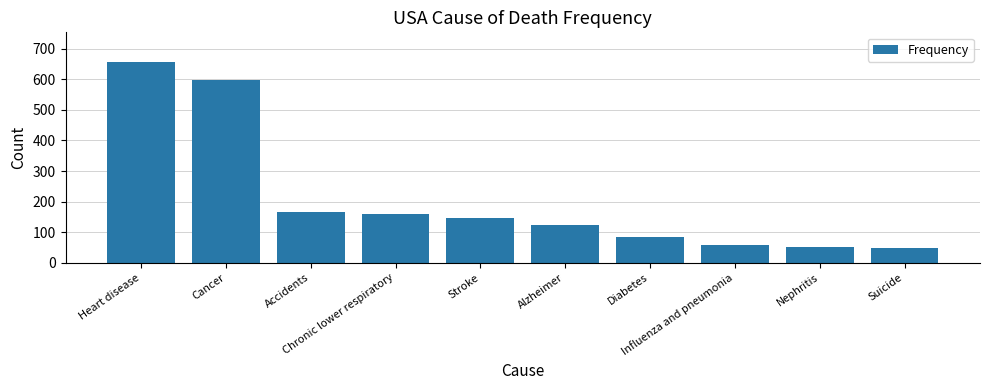

What is the value of the 2nd bar from the left?

599